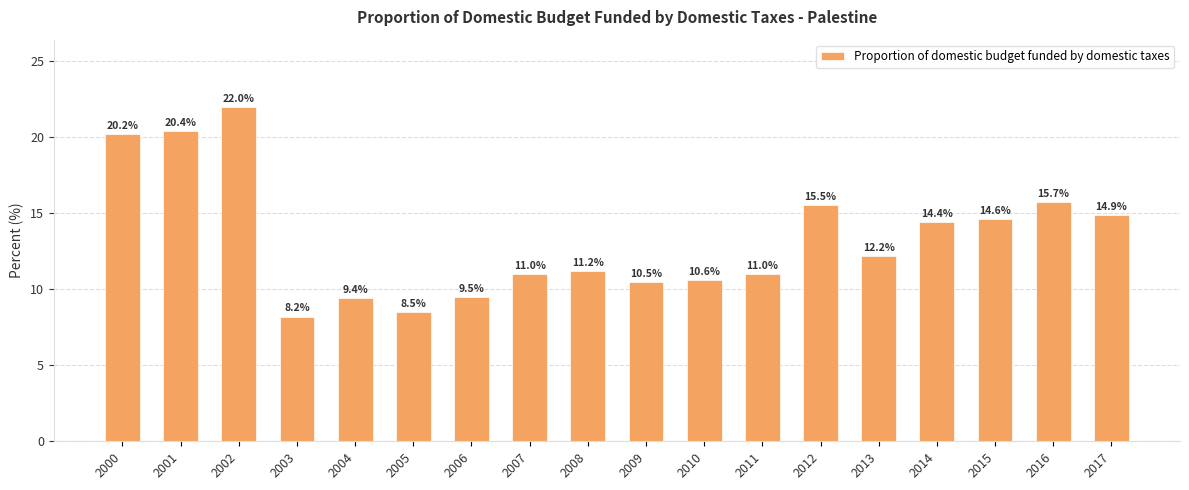

What is the ratio of the value at 2002 to the value at 2004?

2.3